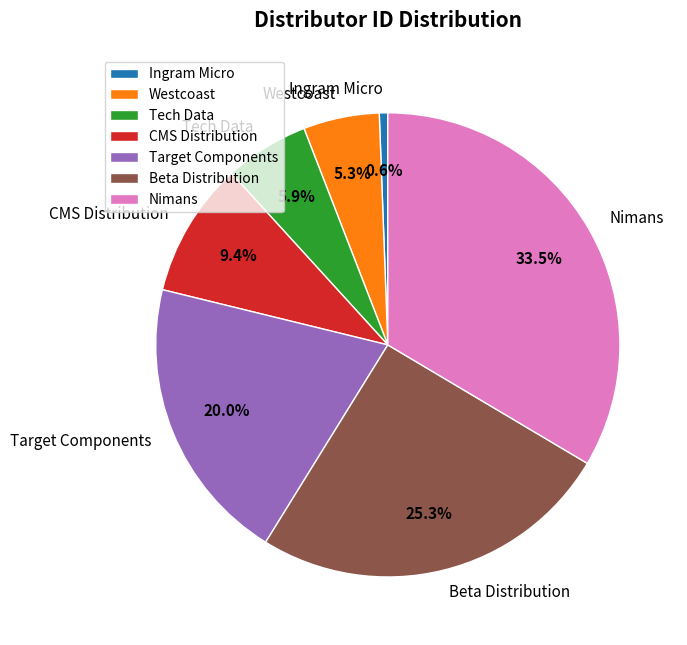

What is the total percentage of Target Components and Beta Distribution?

45.3%